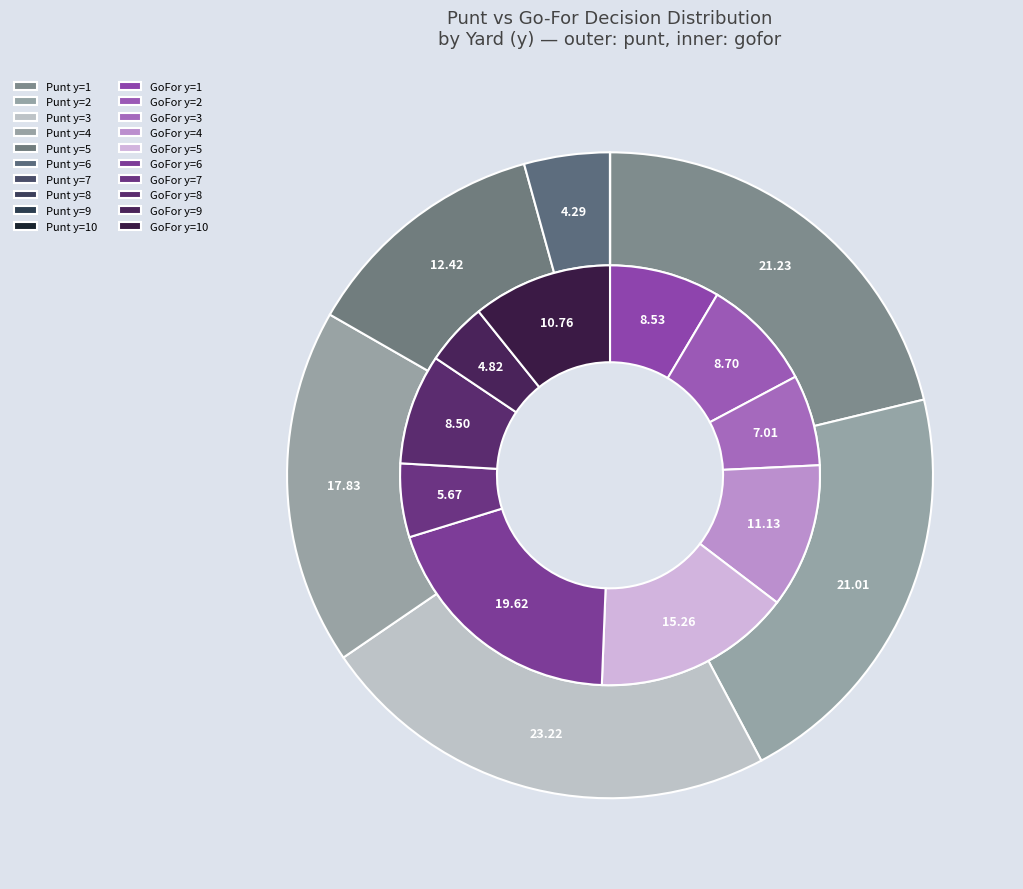

How many slices are in this pie chart?

10